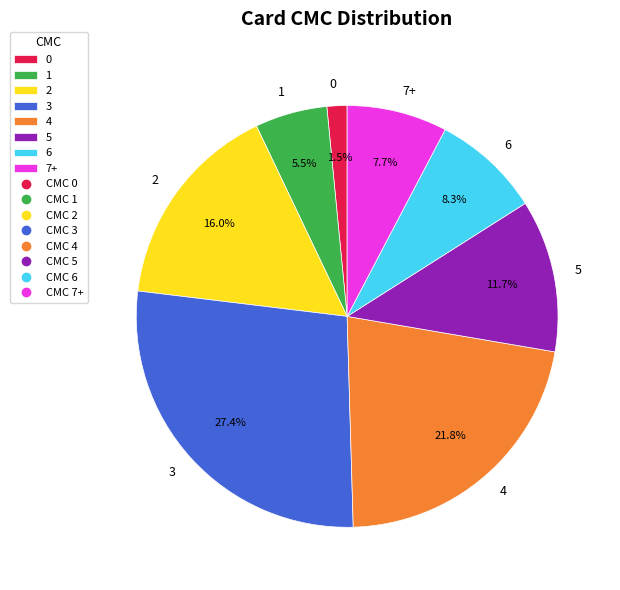

What is the largest slice in the pie chart?

3